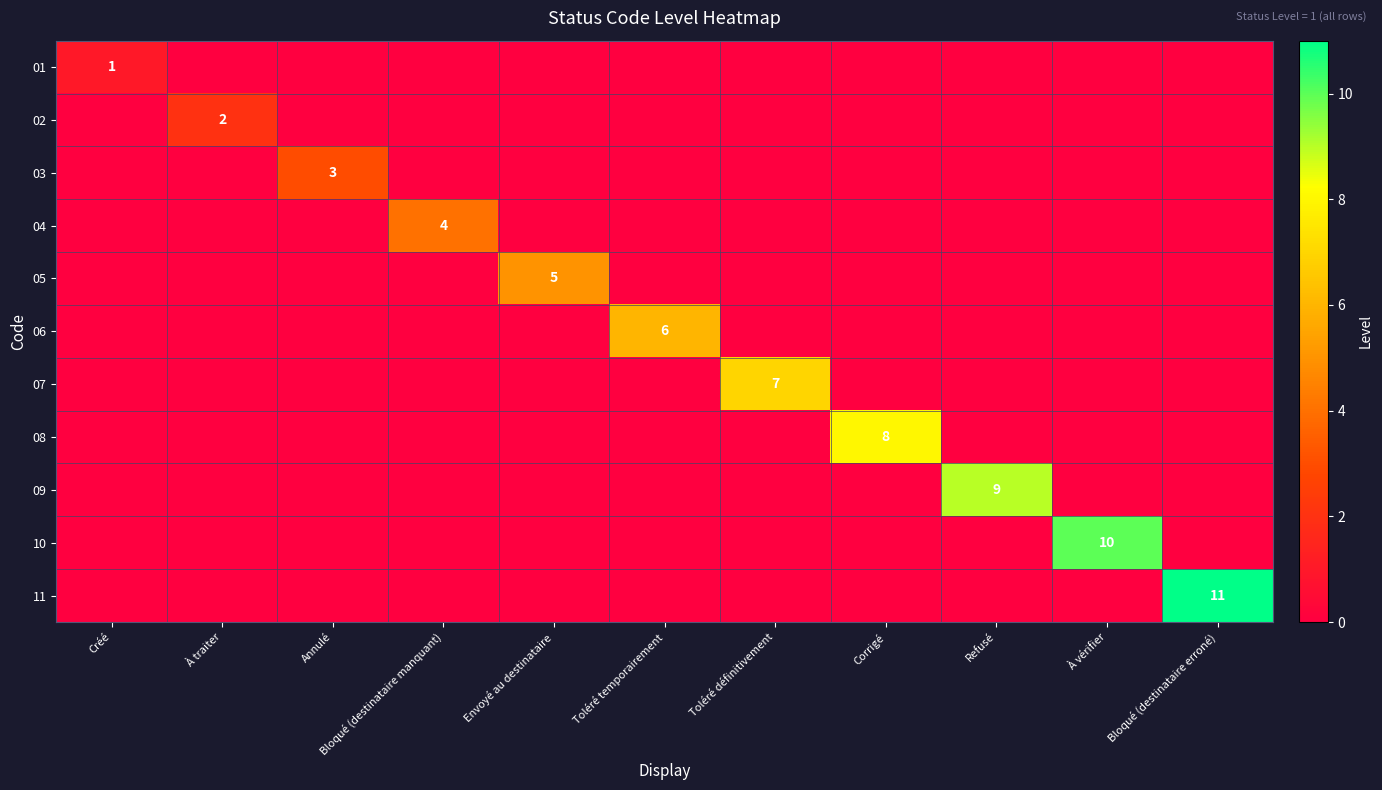

What is the average value of the 10 series?

1